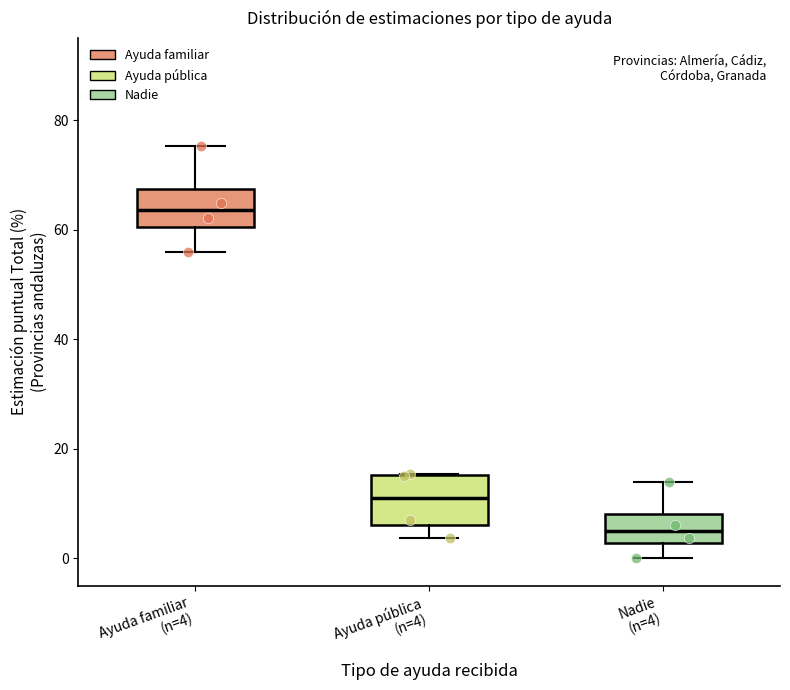

Reading left to right, read every box against the y-axis: the position of its median line, the range the box covers, and the ends of its whiskers. The values are not printed on the chart, so give them approximately, as read against the axis.

Ayuda familiar (n=4): median 64, box 60 to 68, whiskers 56 to 76
Ayuda pública (n=4): median 12, box 6 to 16, whiskers 4 to 16
Nadie (n=4): median 4, box 2 to 8, whiskers 0 to 14